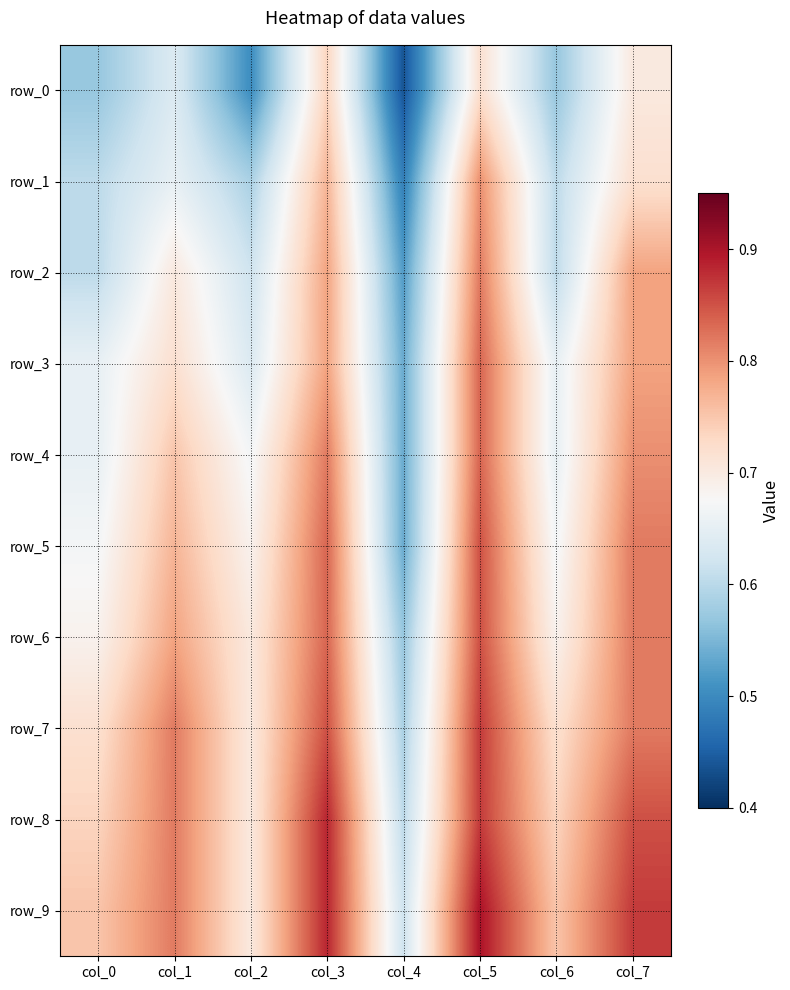

The value of row_7 at col_2 is 0.7. True or false?

True